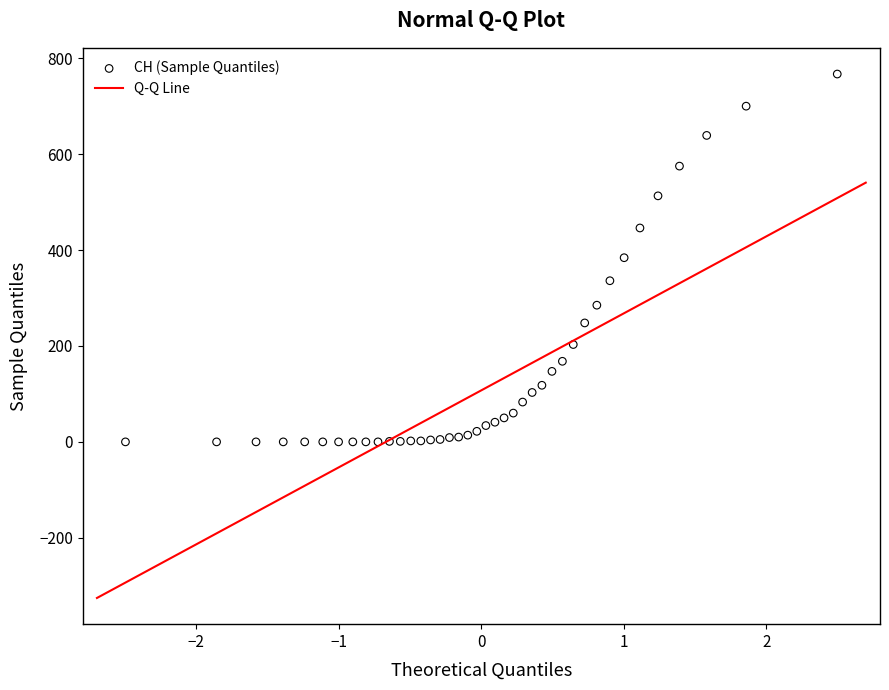

What is the range of Y values (max minus min)?

767